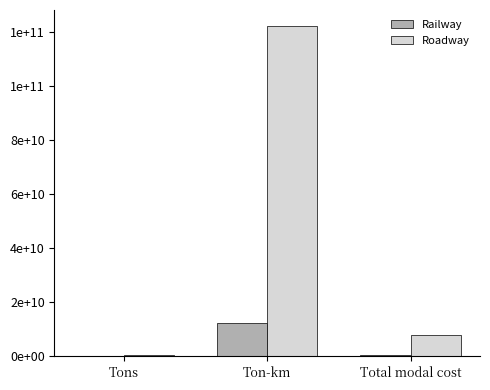

What is the minimum value shown in the chart?

29874800.7